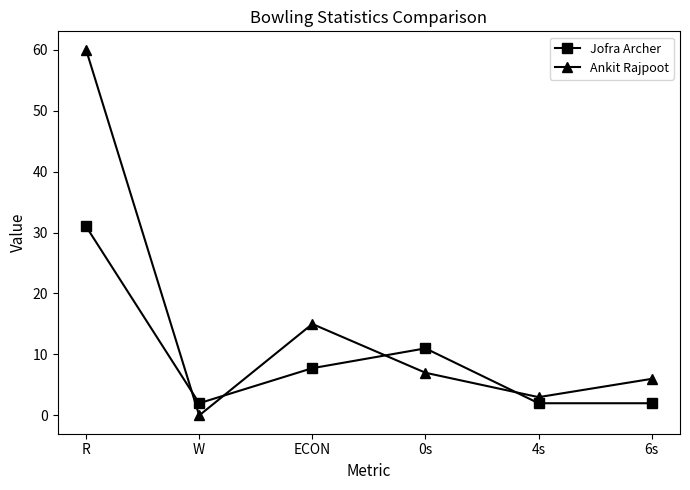

At which category is the sum across all series the highest?

R